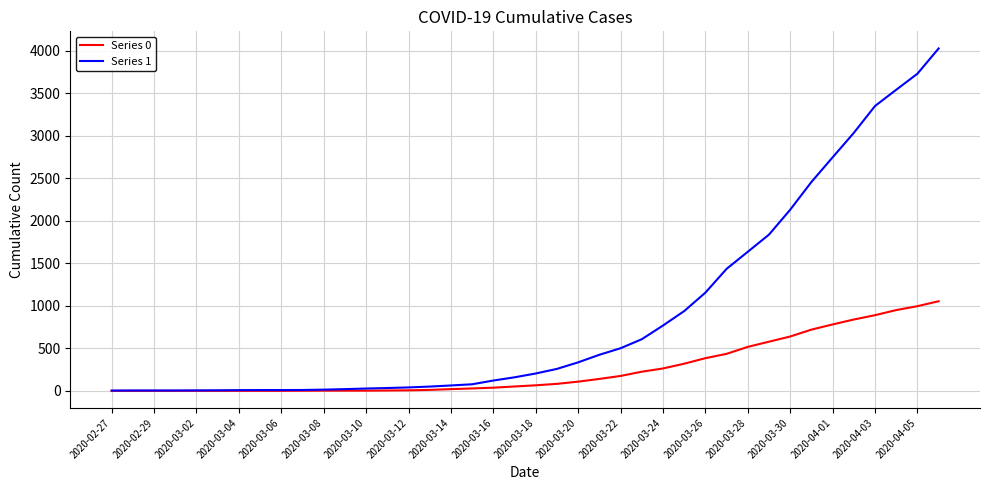

What is the maximum value for Series 1?

4028